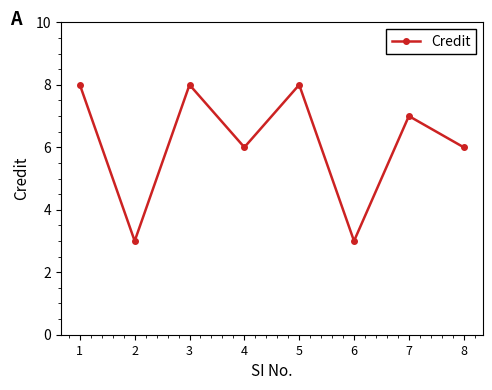

What is the greatest value displayed?

8